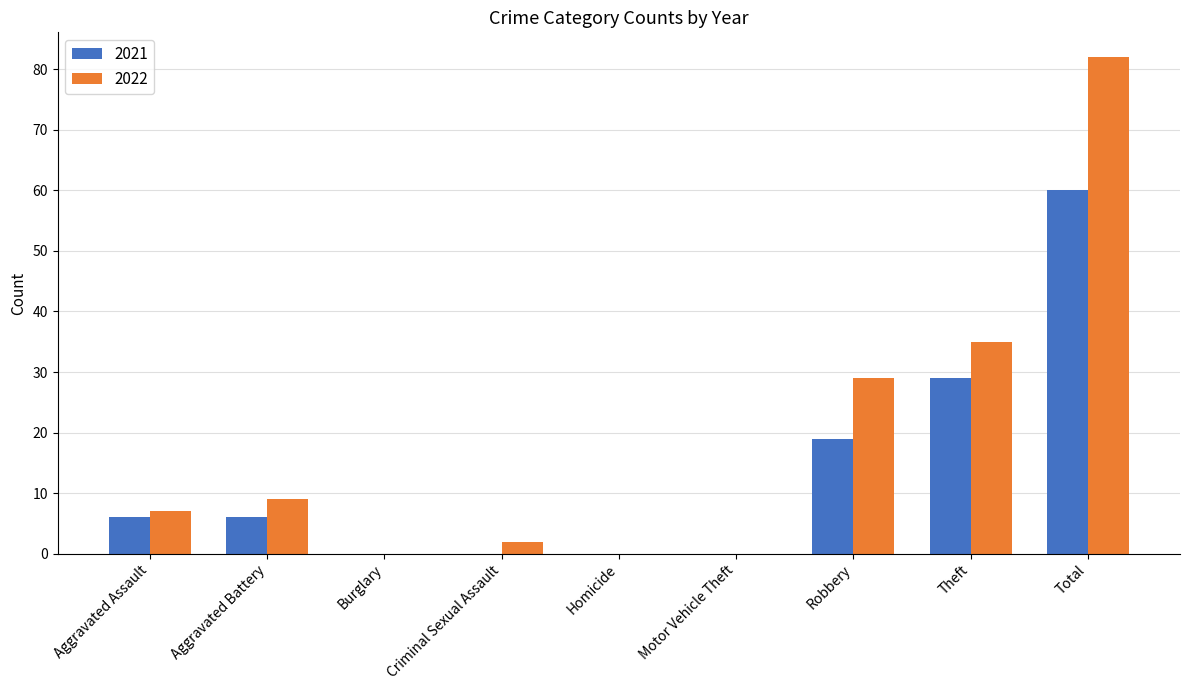

What is the sum of all 2021 values?

120